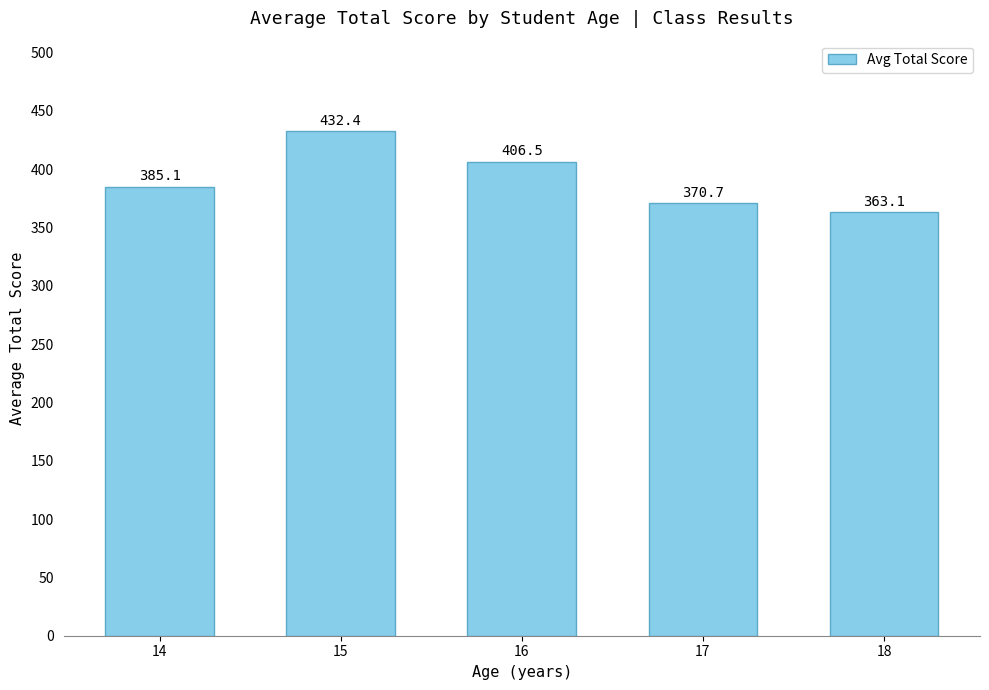

Which has a higher value, 18 or 15?

15